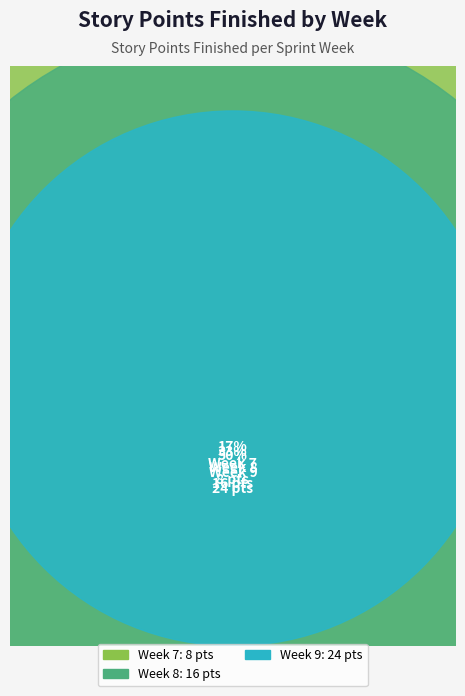

How much of the chart is everything except Week 7?

83.3%